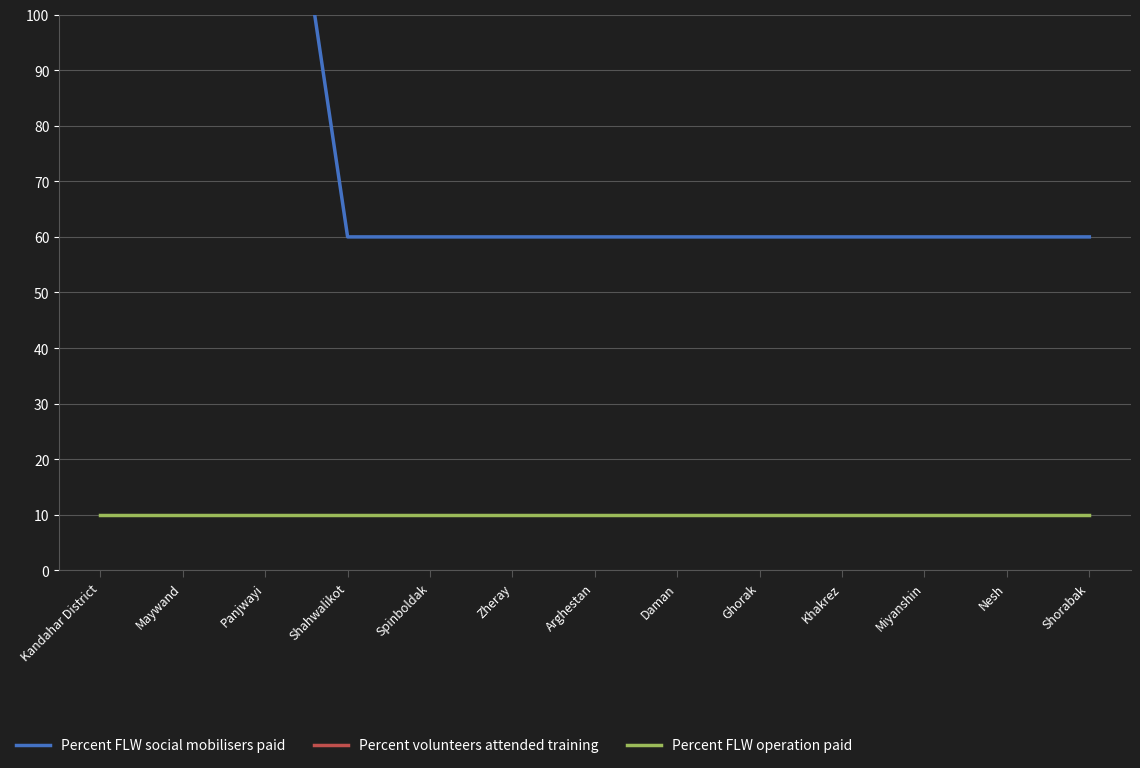

What is the label of the 2nd point from the right?

Nesh